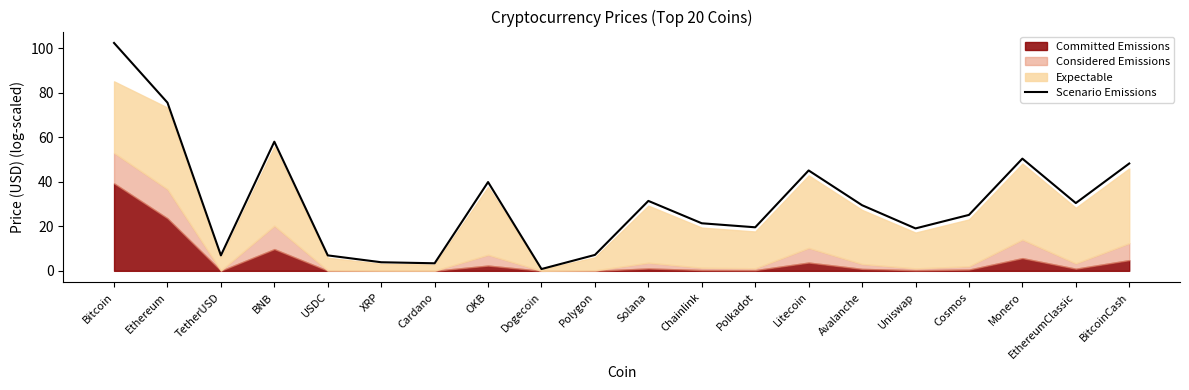

Which label corresponds to the smallest value in the chart?

Dogecoin